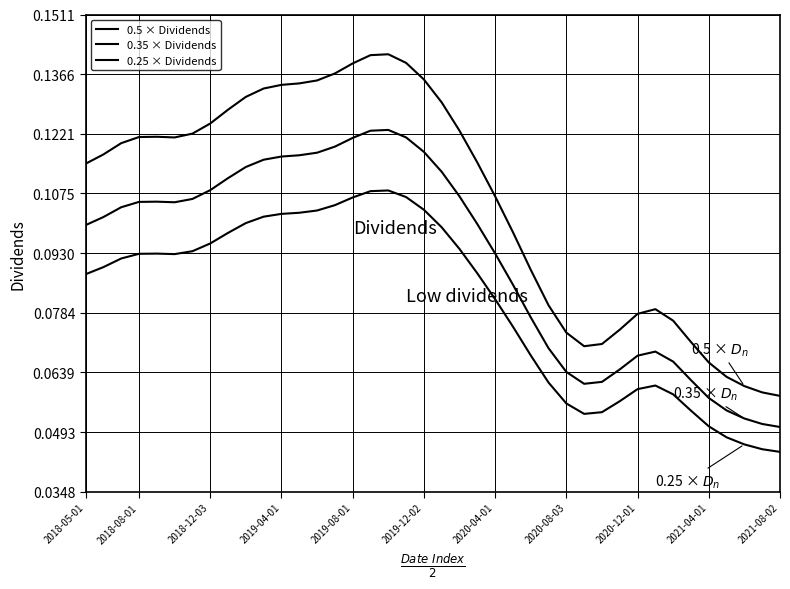

Which series has the widest spread of values?

0.5 × Dividends